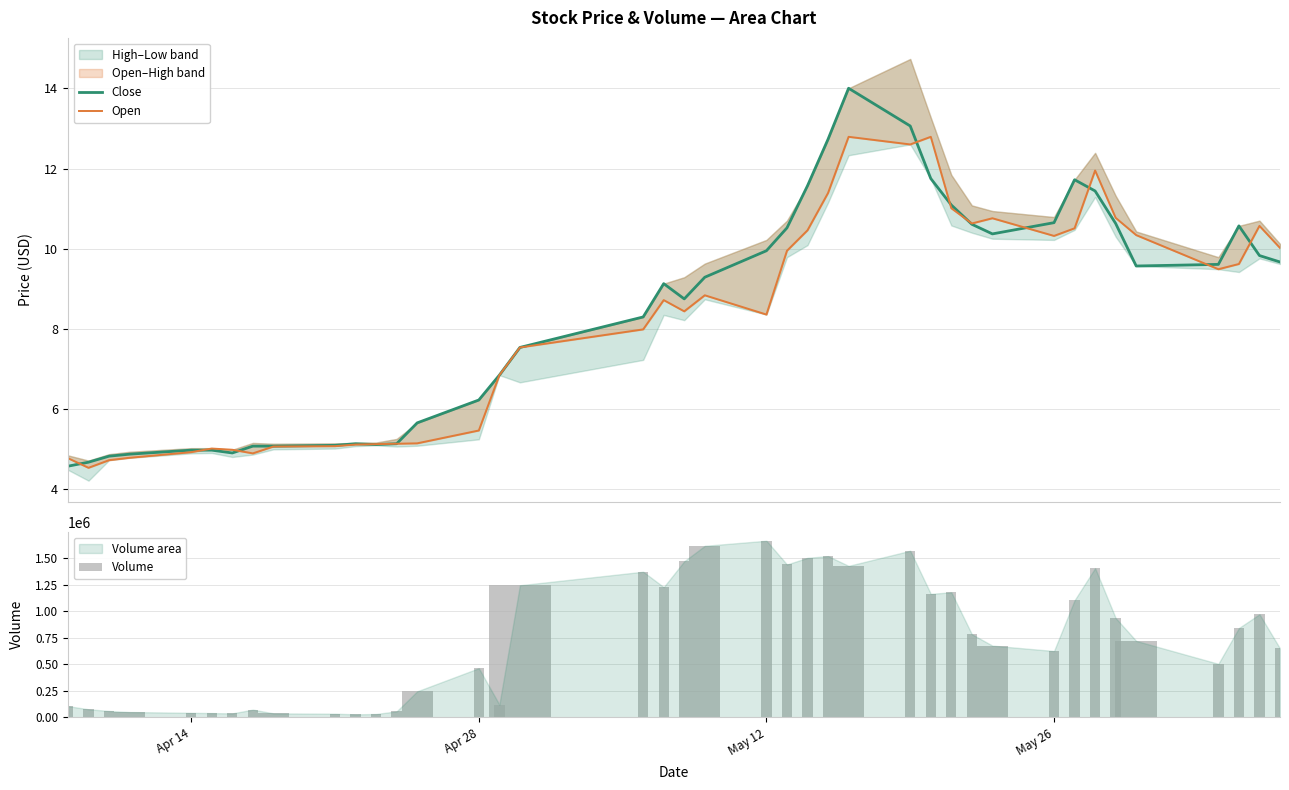

What is the value of the Volume bar at the 38th from the left?

841747.0